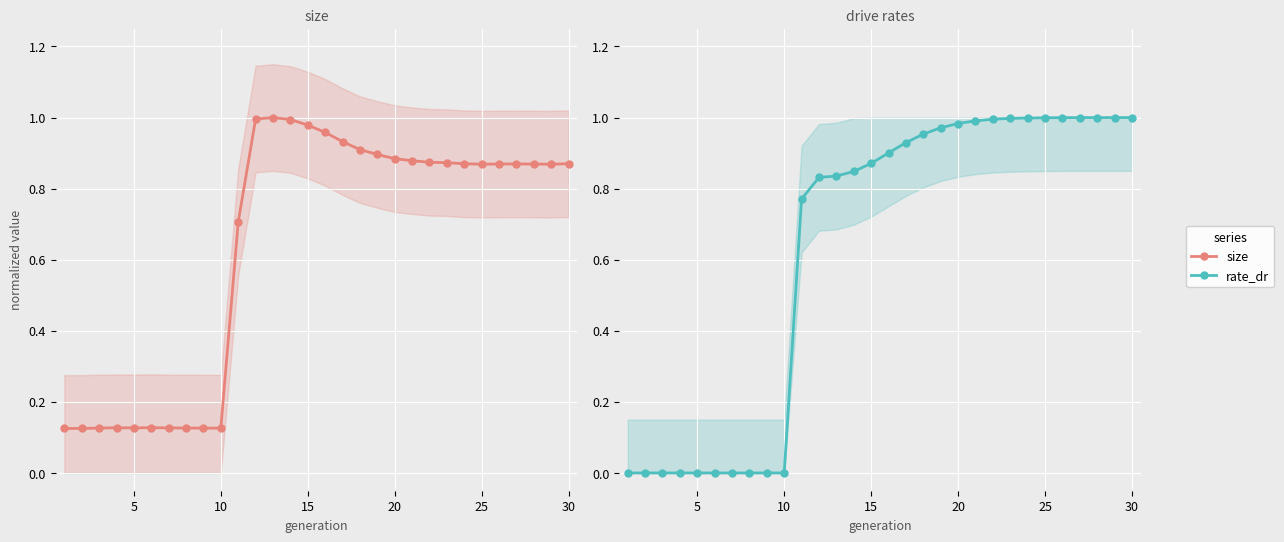

What are all the series names shown in the legend?

size, rate_dr